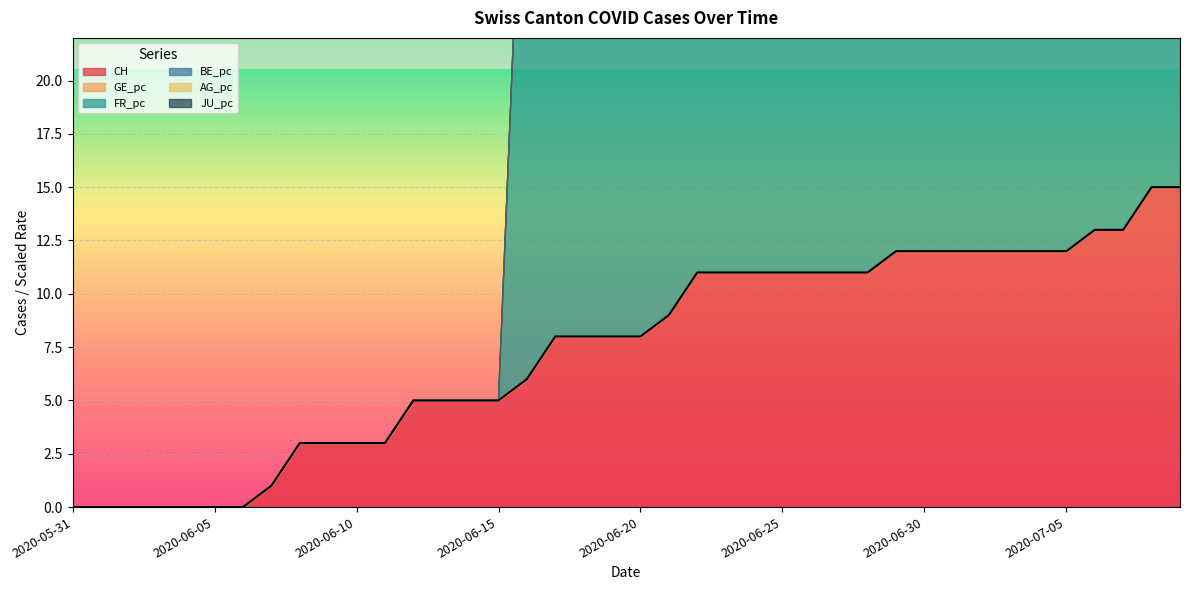

How many lines are shown in the chart?

6